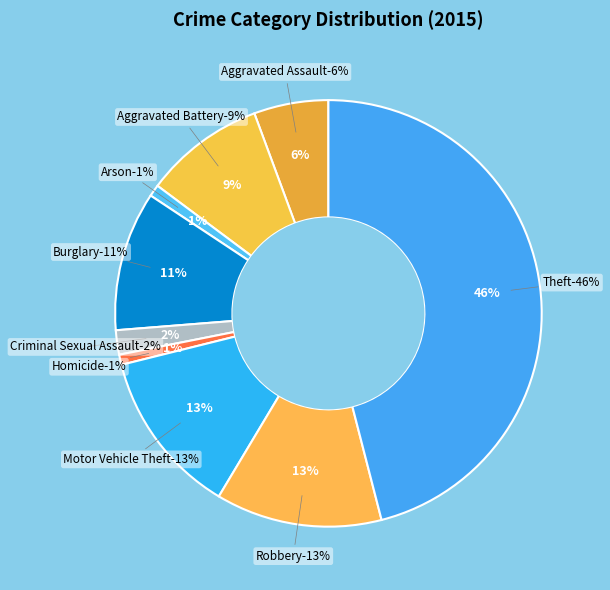

What percentage is the Aggravated Battery slice, to the nearest percent?

9%